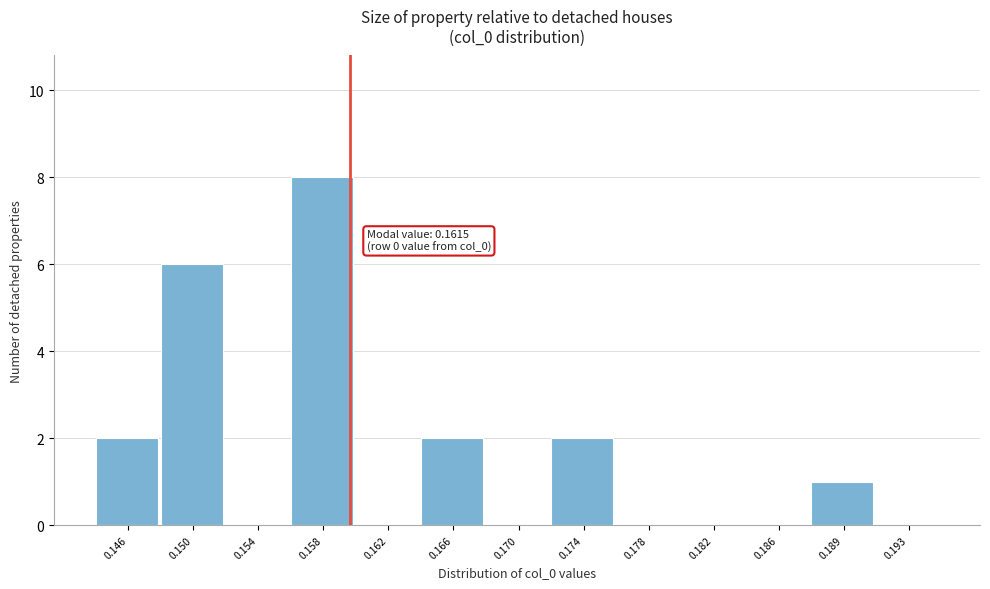

Reading left to right, transcribe all the data shown in this chart.

0.146=2	0.150=6	0.154=0	0.158=8	0.162=0	0.166=2	0.170=0	0.174=2	0.178=0	0.182=0	0.186=0	0.189=1	0.193=0